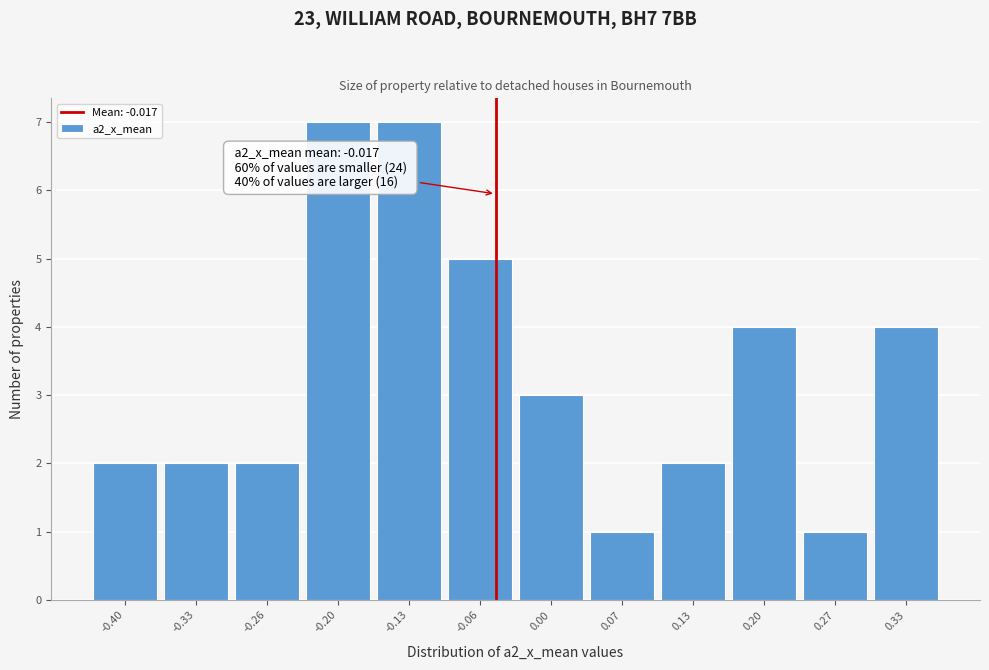

Reading right to left, list all the values displayed in this chart.

4	1	4	2	1	3	5	7	7	2	2	2